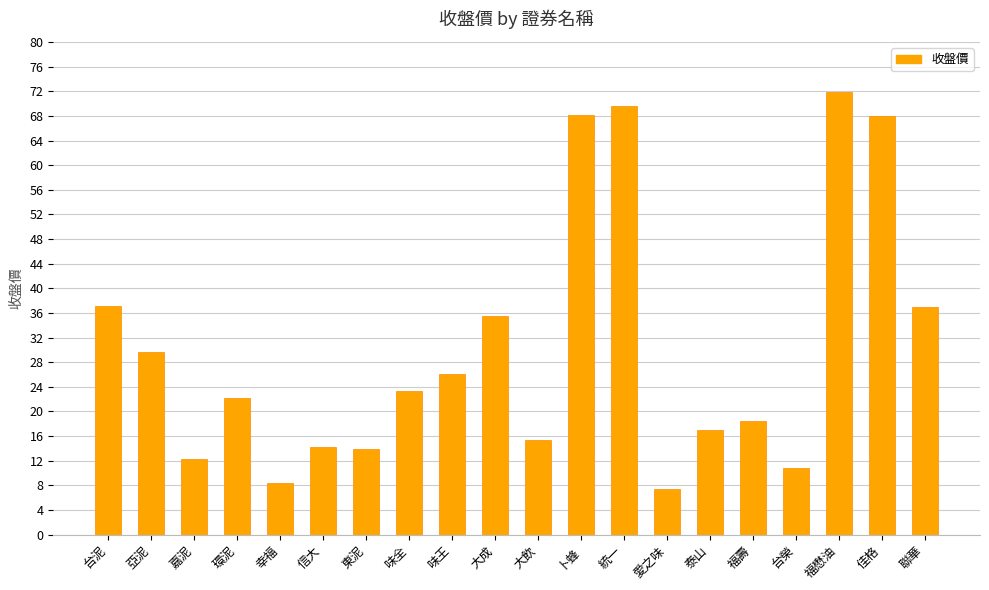

How many values exceed 23?

10